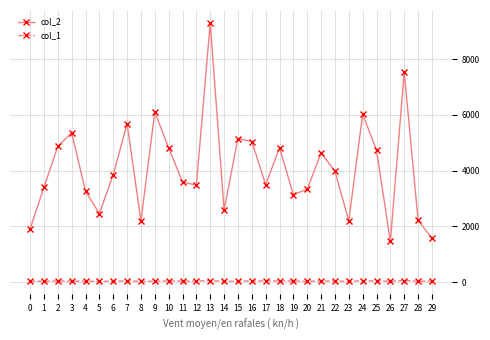

What is the value of the col_2 point at the 1st from the left?

1907